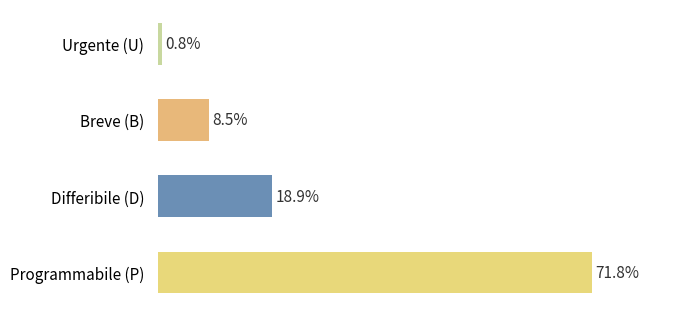

Which has a higher value, Programmabile (P) or Differibile (D)?

Programmabile (P)